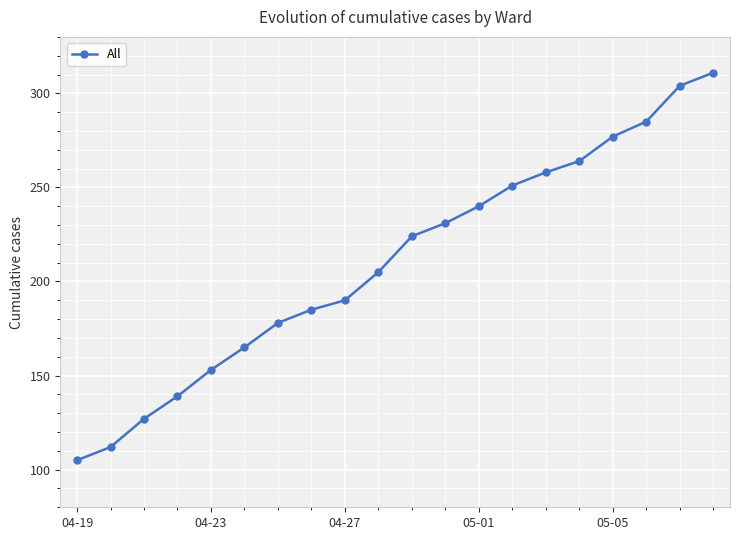

What is the difference between the second highest and second lowest values?

192